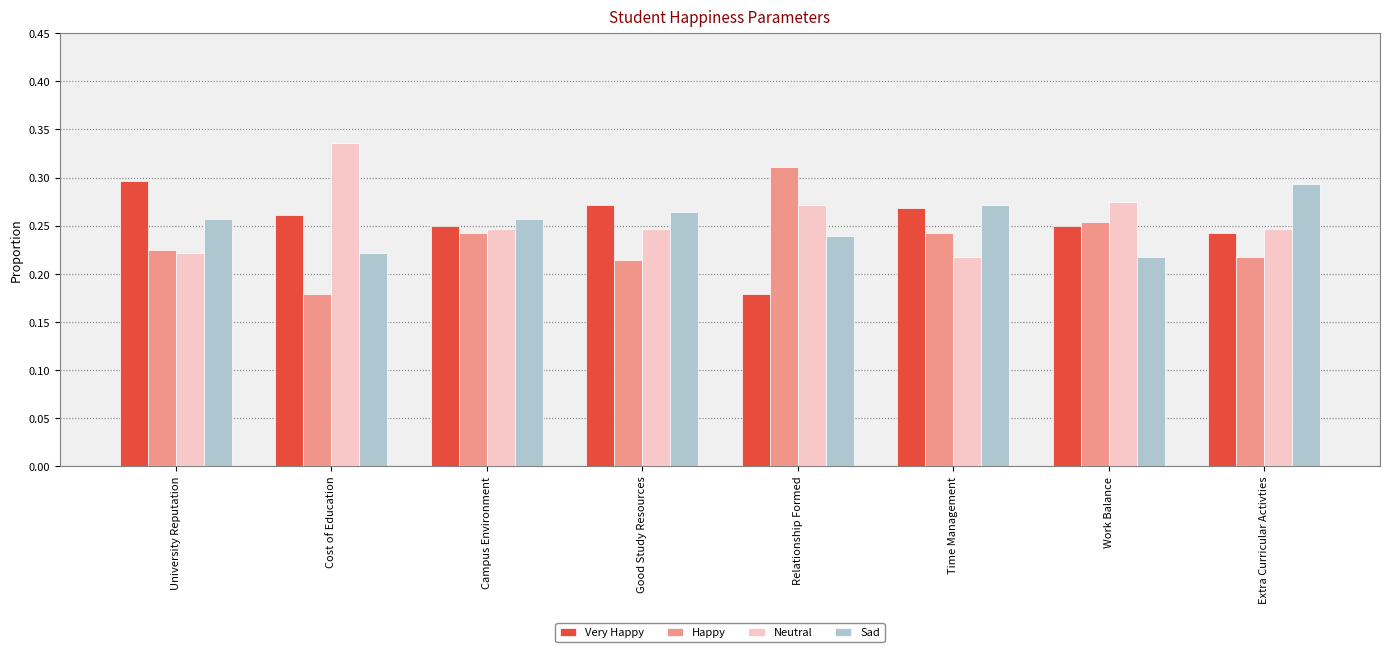

The Sad series shows 0.1 at Extra Curricular Activties. True or false?

False